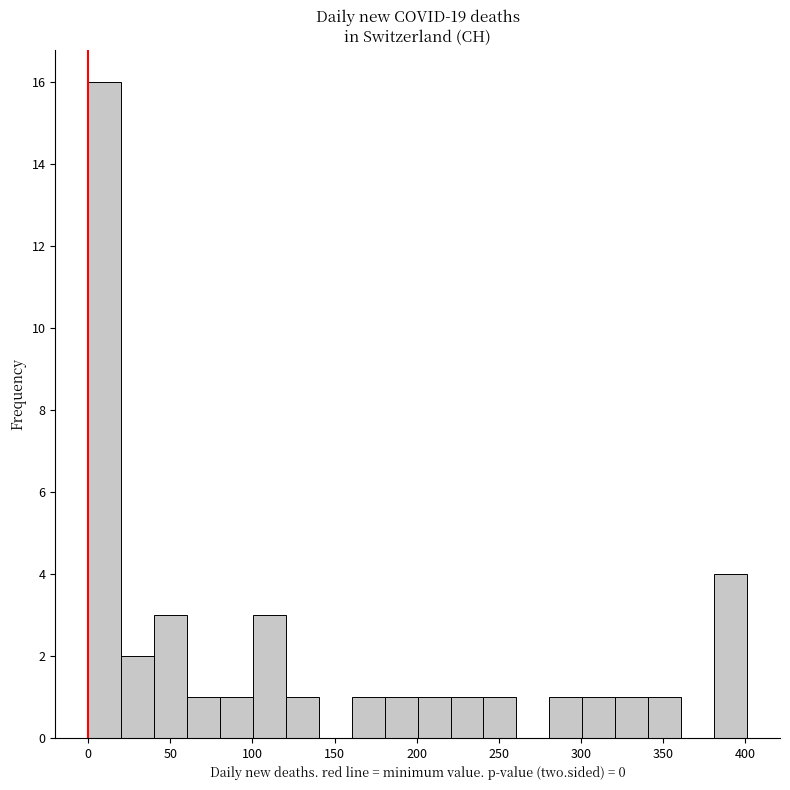

Over which range of the x-axis is the bar tallest?

0 to 20